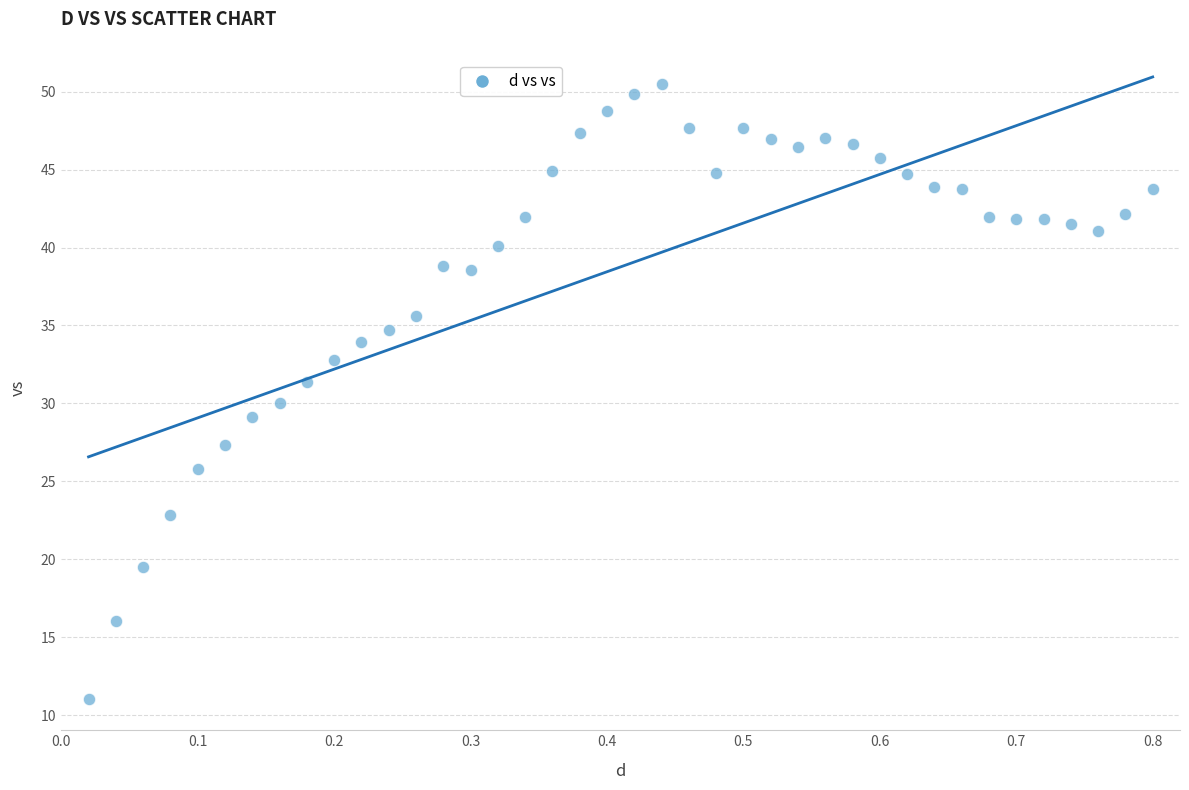

What is the range of Y values (max minus min)?

39.4